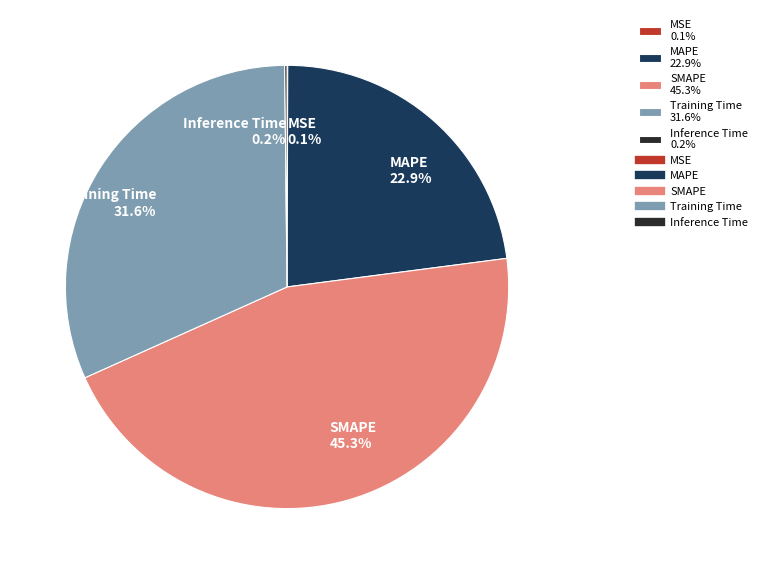

Which has a higher value, MAPE 22.9% or SMAPE 45.3%?

SMAPE 45.3%